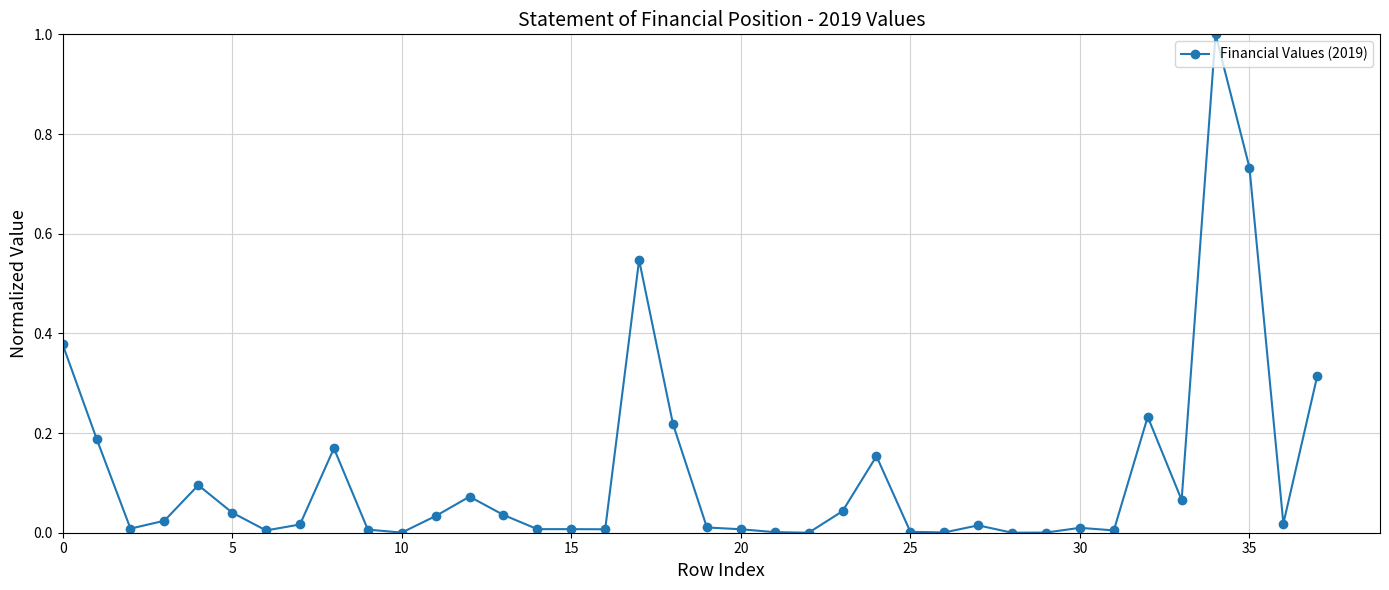

What is the sum of all values?

4.5